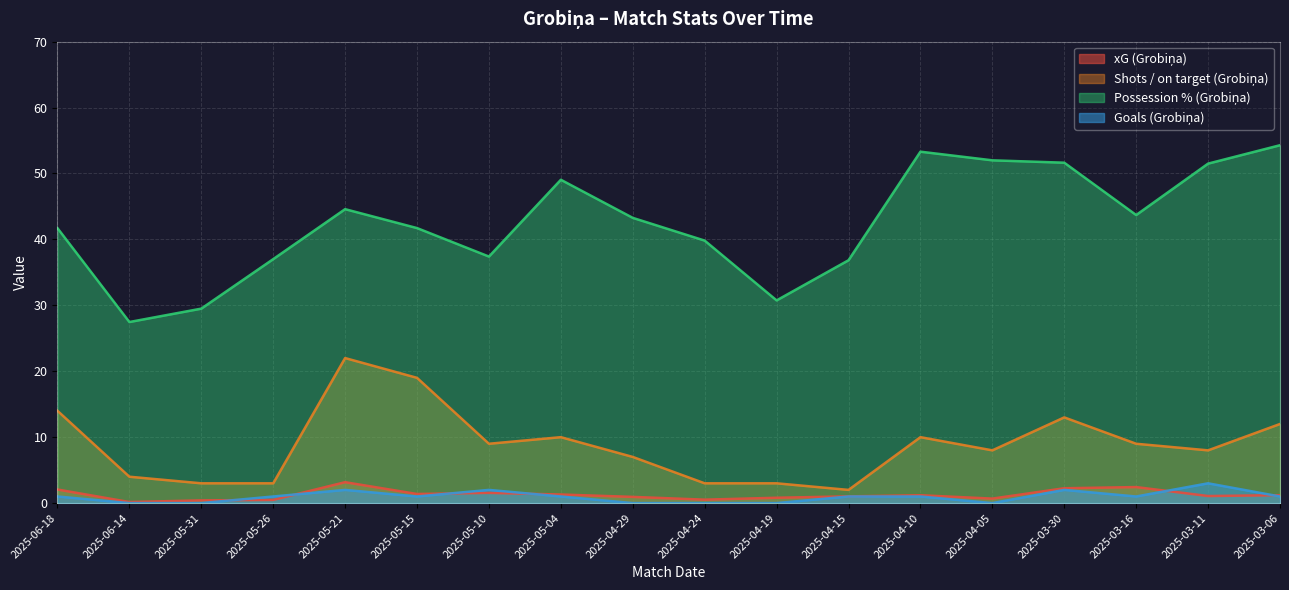

What is the sum of all Shots / on target (Grobiņa) values?

159.0